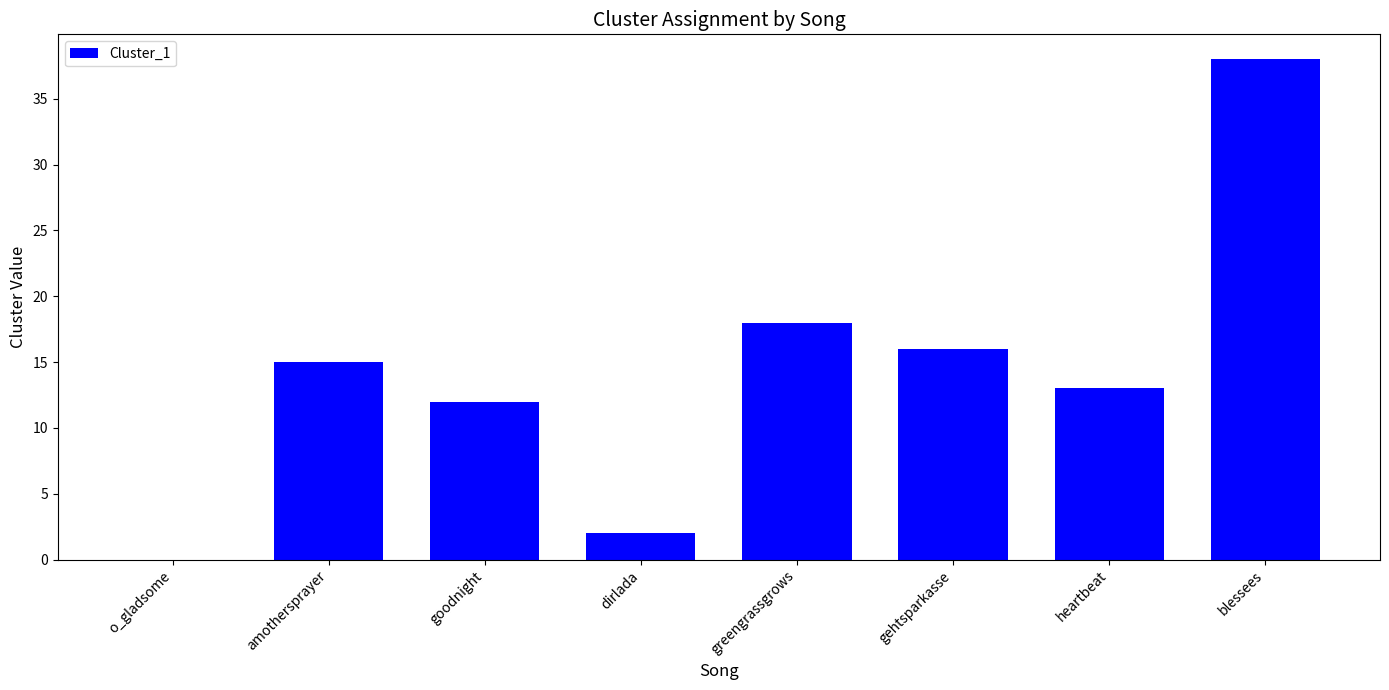

What is the sum of the values at dirlada and greengrassgrows?

20